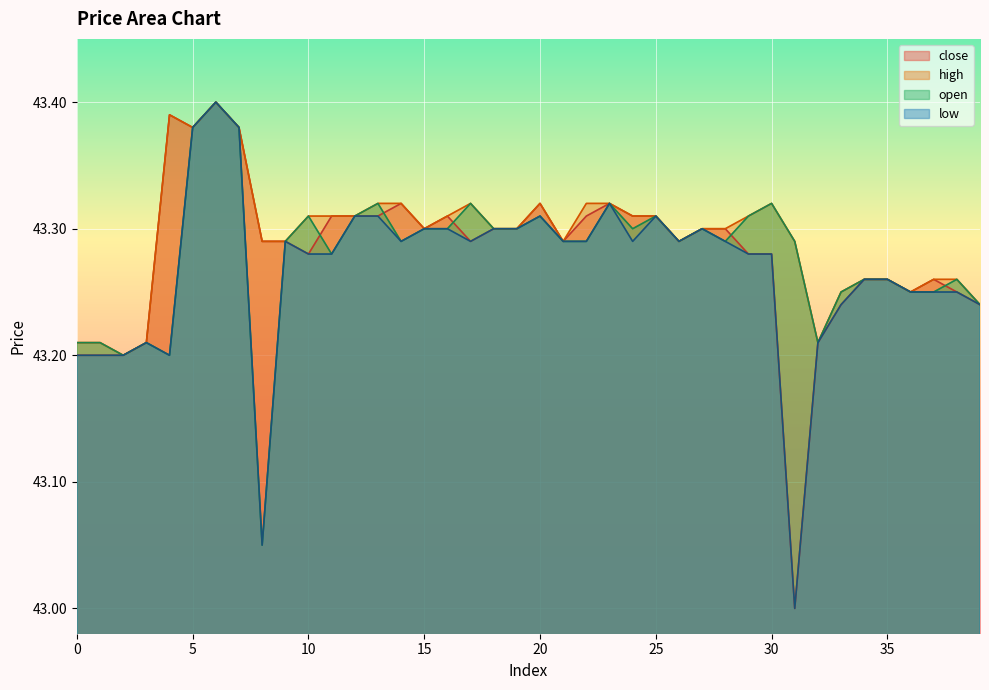

Is it true that close equals 43.2 at 36?

True